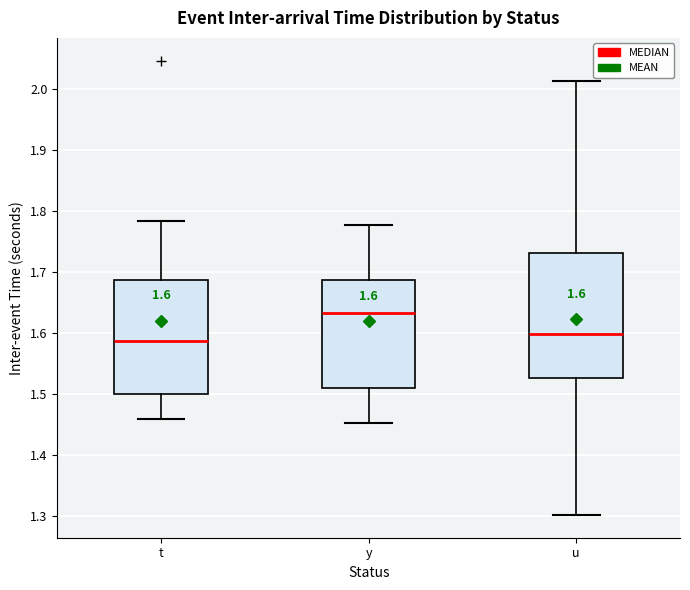

Which box has the lowest median line?

t